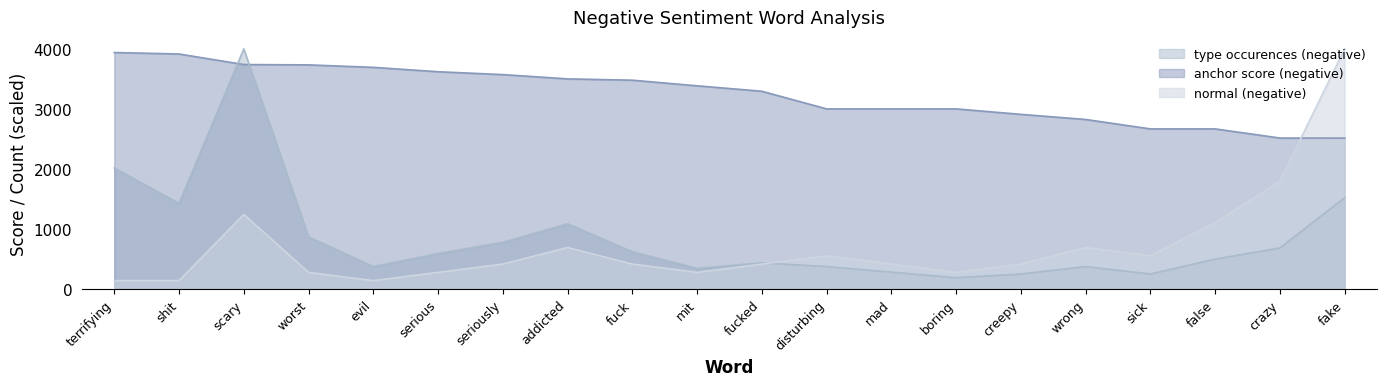

How many lines are shown in the chart?

3